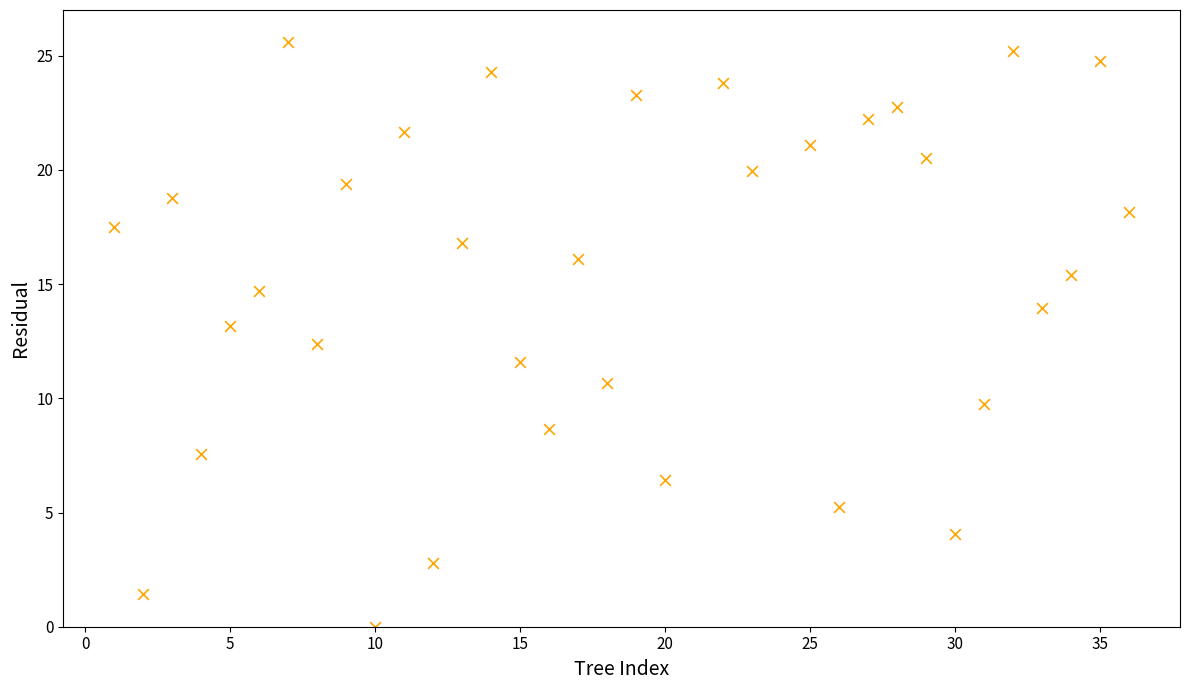

What is the range of Y values (max minus min)?

25.6